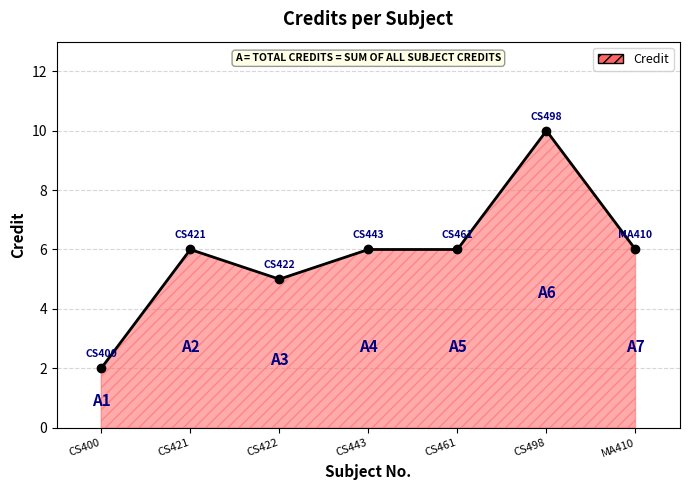

What value does the data have at CS422?

5